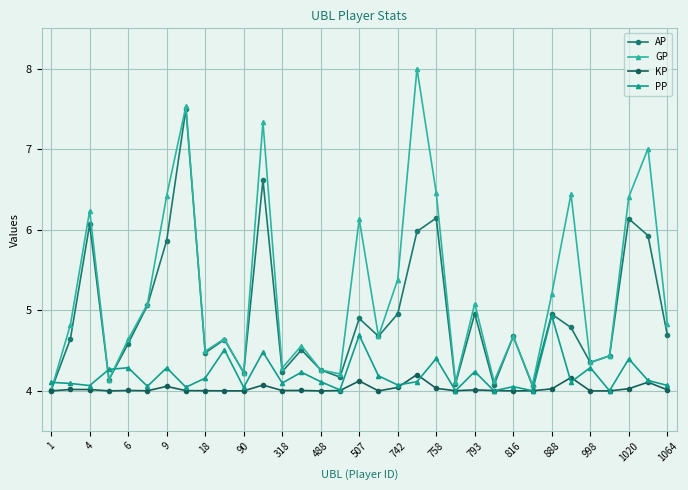

What is the minimum value for KP?

4.0